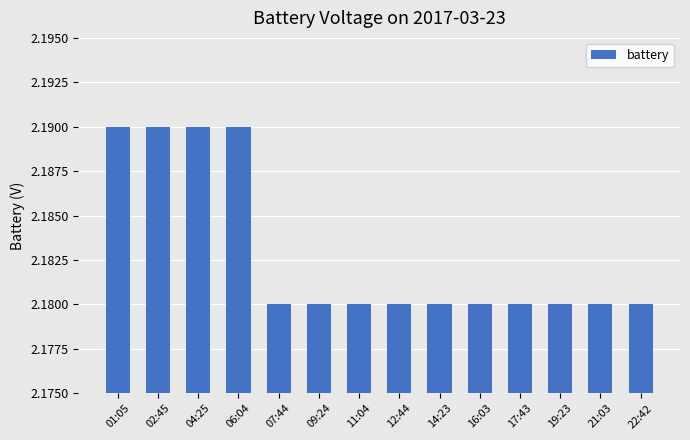

What is the label of the 13th bar from the right?

02:45